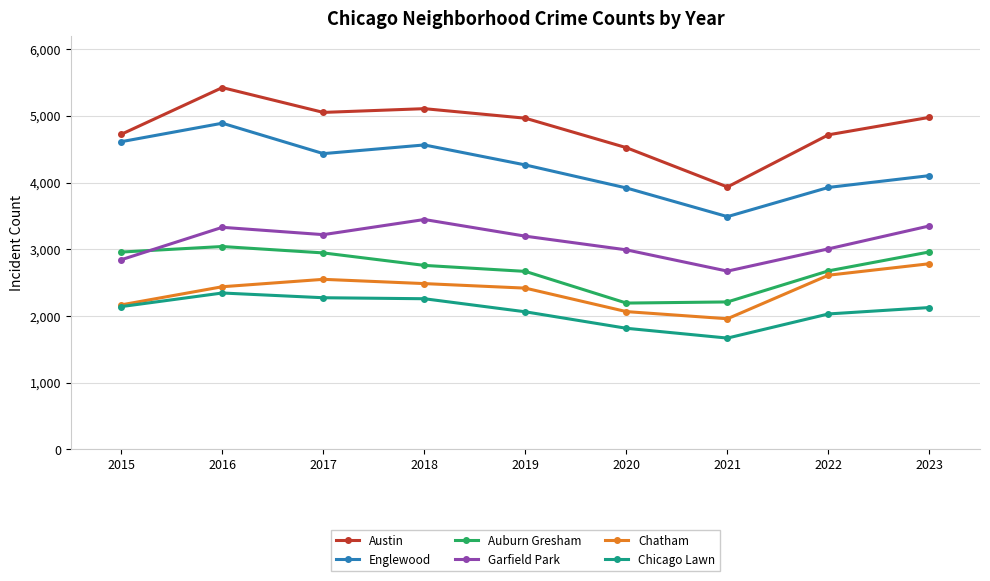

What is the difference between the highest and lowest values at 2018?

2850